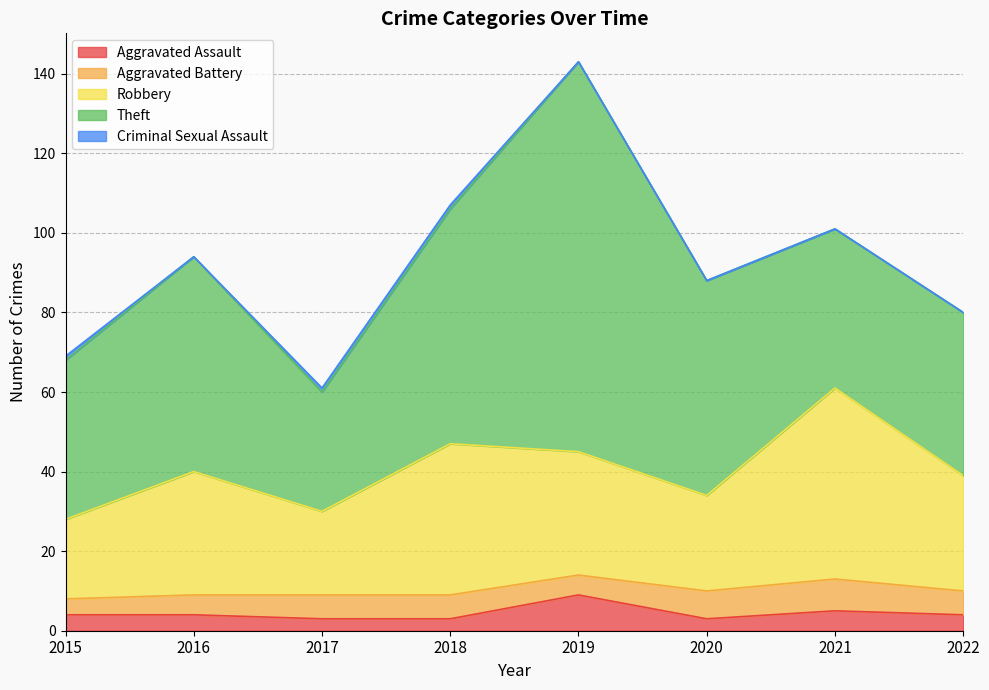

At how many categories does at least one series exceed 69?

1